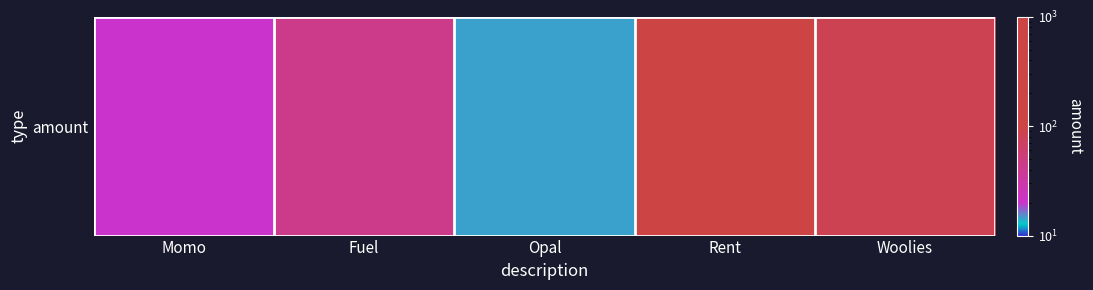

Reading right to left, what are all the values shown in this chart?

Woolies=84.0	Rent=900.0	Opal=14.5	Fuel=44.0	Momo=20.0